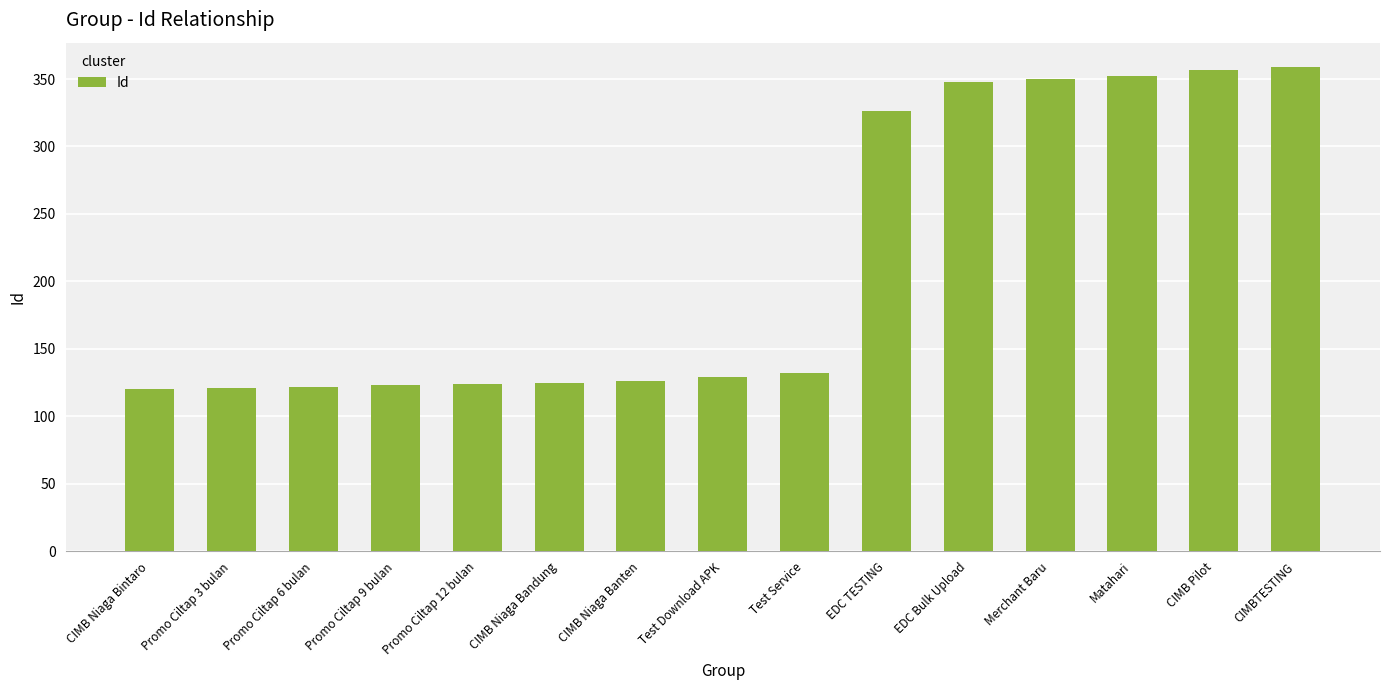

What value does the data have at CIMB Niaga Banten, to the nearest 50?

150